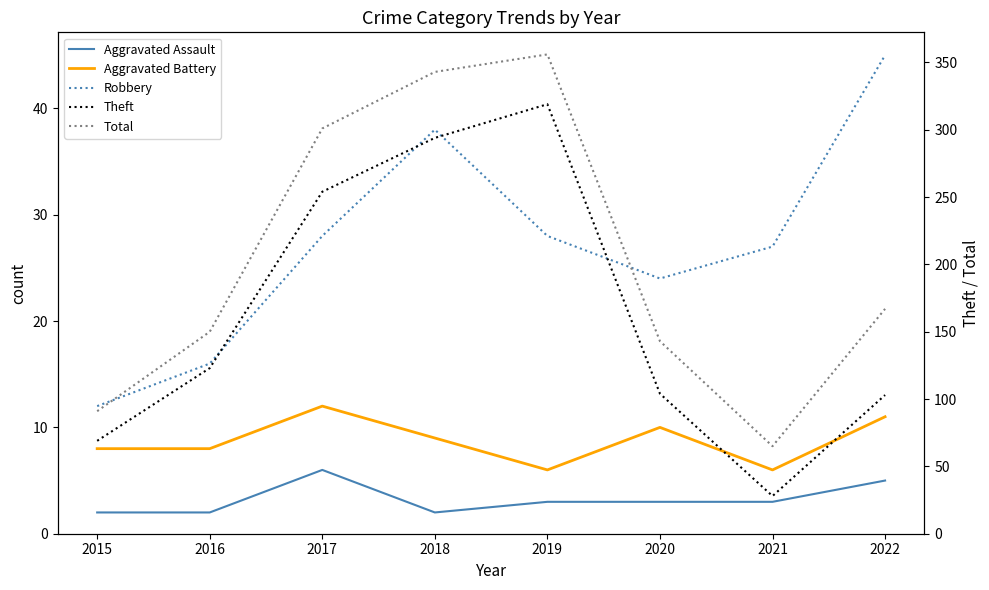

Between 2020 and 2022, which is larger?

2022